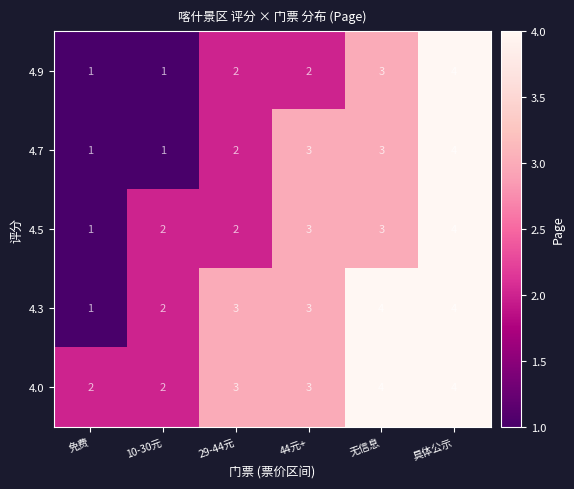

Rank the series by their average value, from highest to lowest.

4.0, 4.3, 4.5, 4.7, 4.9